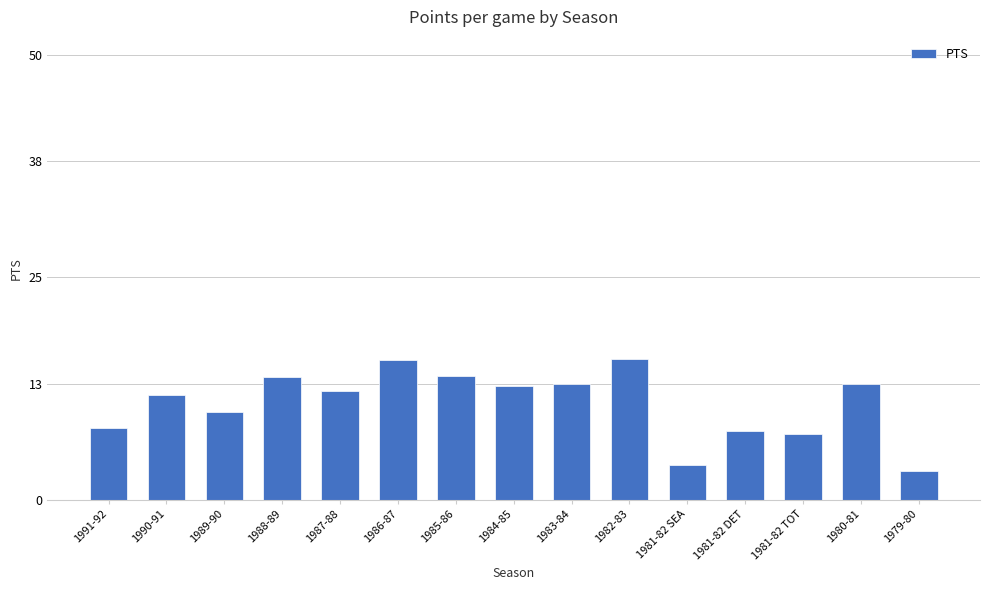

The chart shows a value of 13.0 at 1983-84. True or false?

True